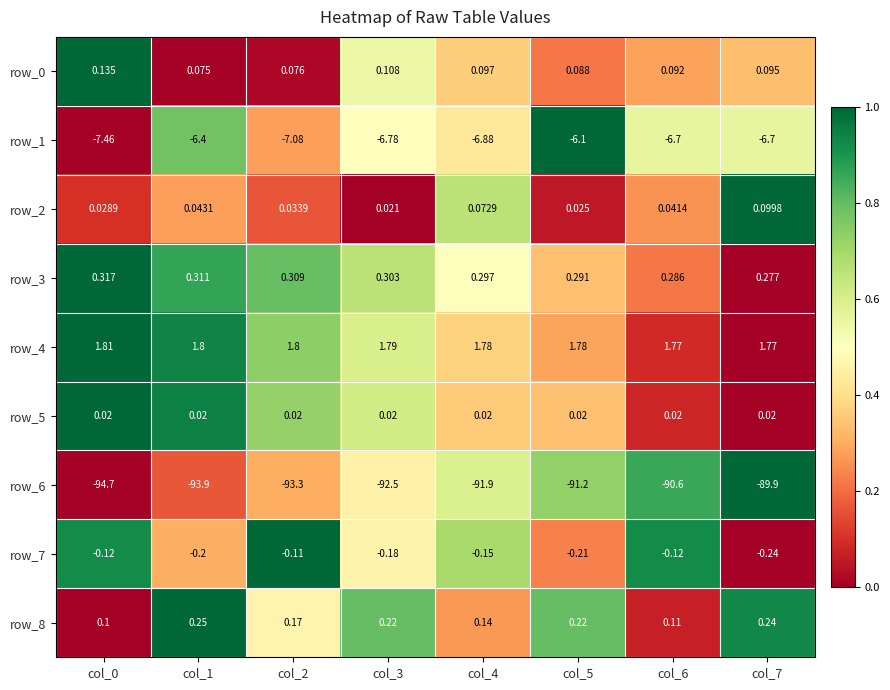

True or false: row_4 has a value of 0.5 at col_5.

False